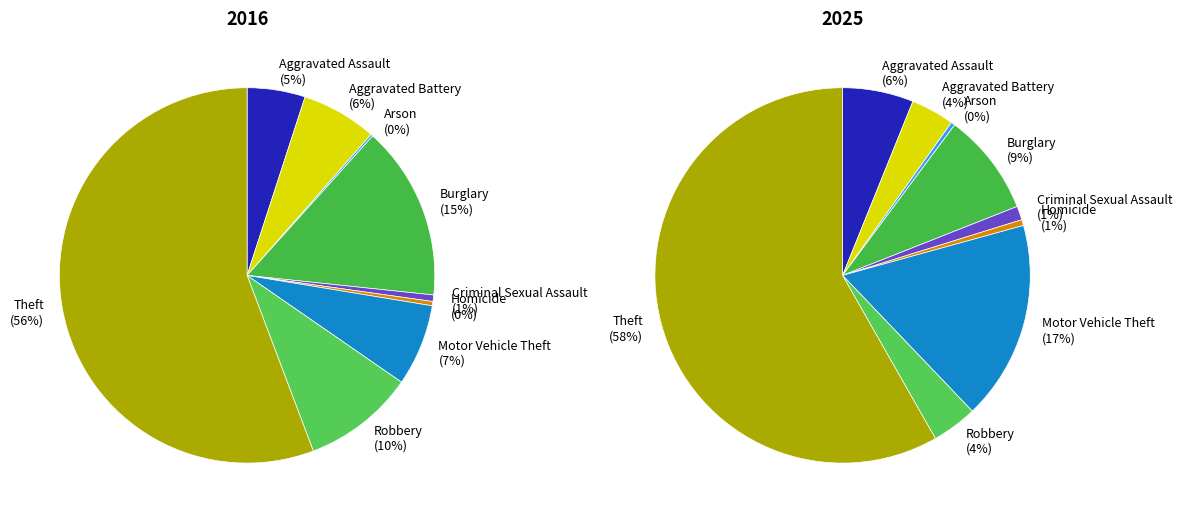

Is it true that Theft is 56% of the pie?

True